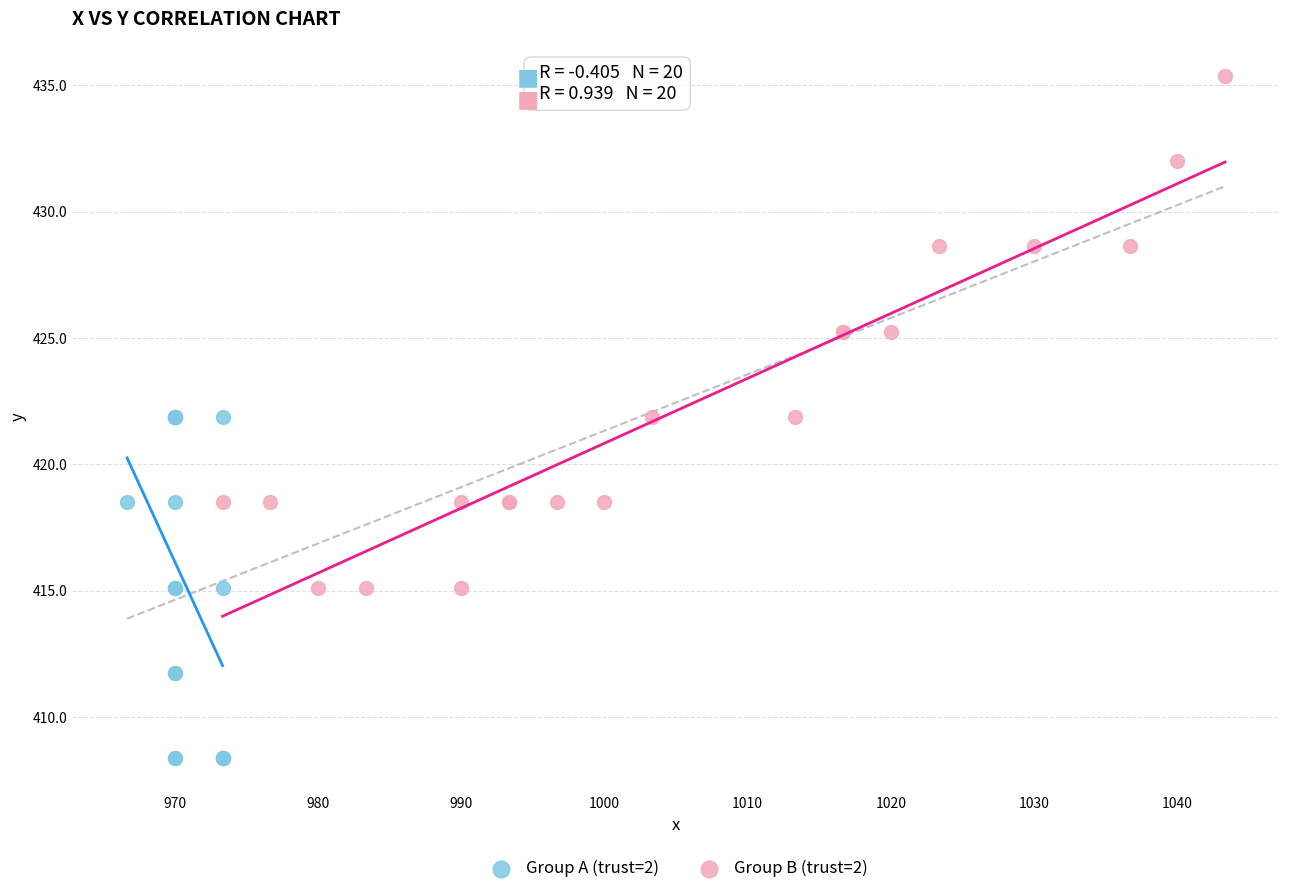

Which series has the widest spread of Y values?

Group B (trust=2)